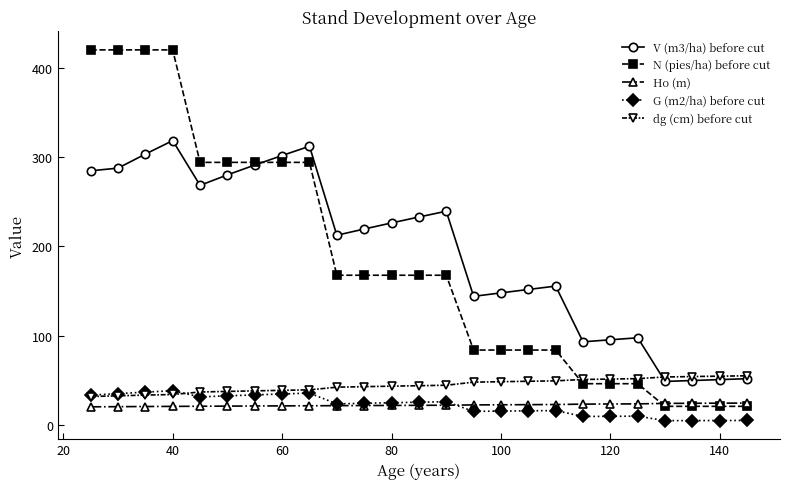

True or false: V (m3/ha) before cut and Ho (m) intersect in this chart.

False